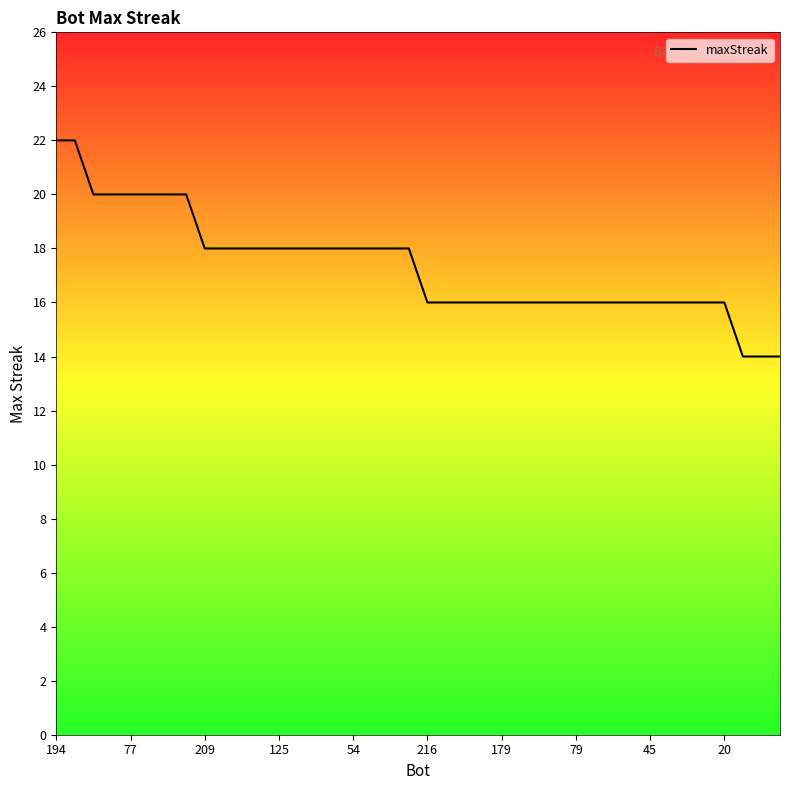

The value at 21 is 16. True or false?

True